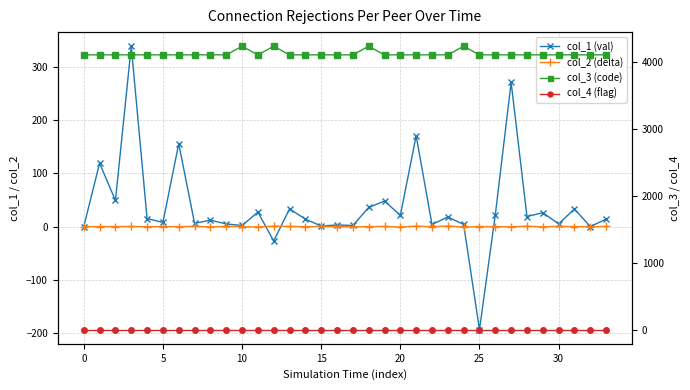

Where does the col_2 (delta) series first go above 0?

5